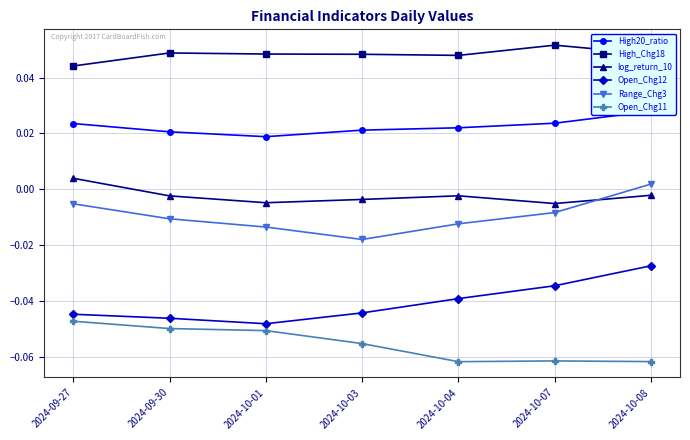

The value of Open_Chg11 at 2024-10-03 is -0.1. True or false?

True